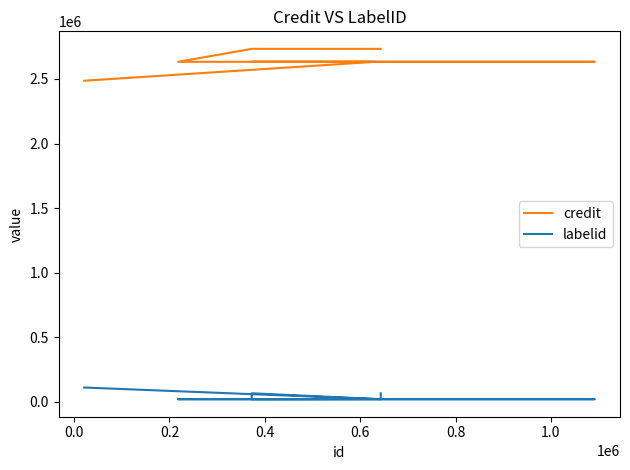

Rank the series by their maximum value, from lowest to highest.

labelid, credit